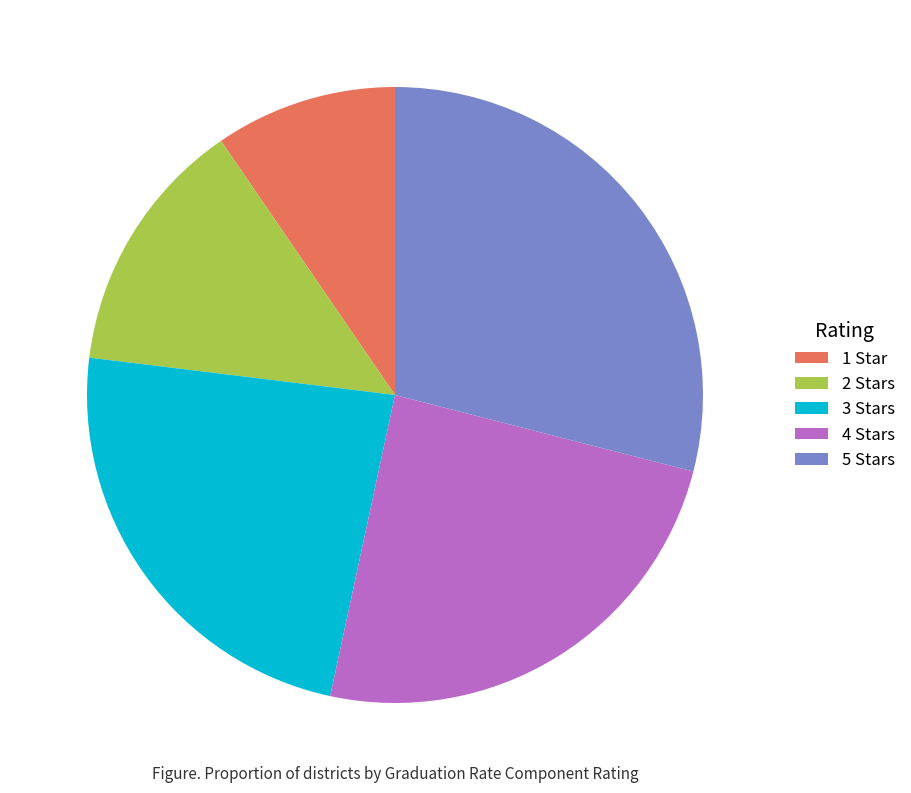

The 3 Stars slice represents 24% of the pie. True or false?

True